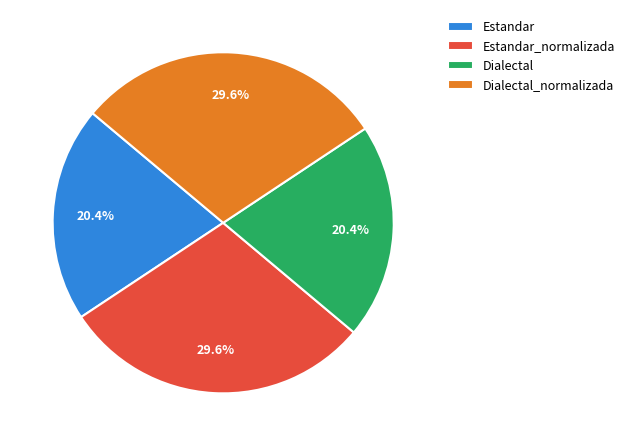

Combined, what portion of the pie is Estandar_normalizada and Dialectal?

50.0%